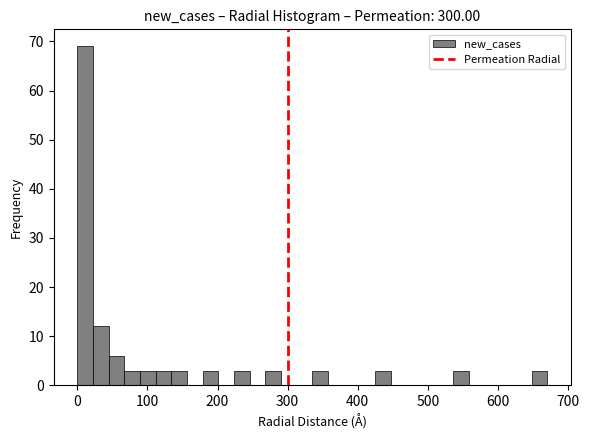

Around what value on the x-axis is the tallest bar? Give the approximate position of its centre, as read against the axis.

10